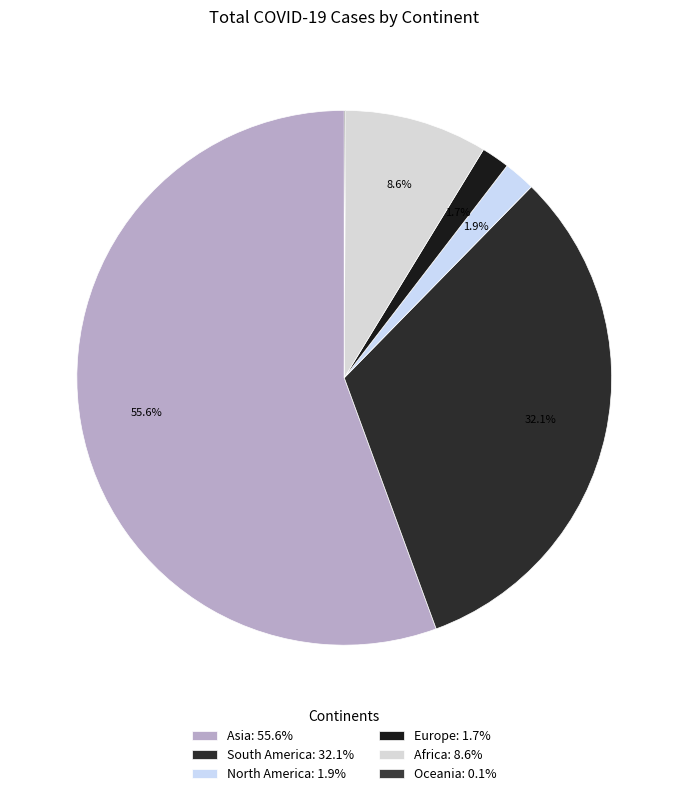

What percentage is NOT represented by South America?

67.9%